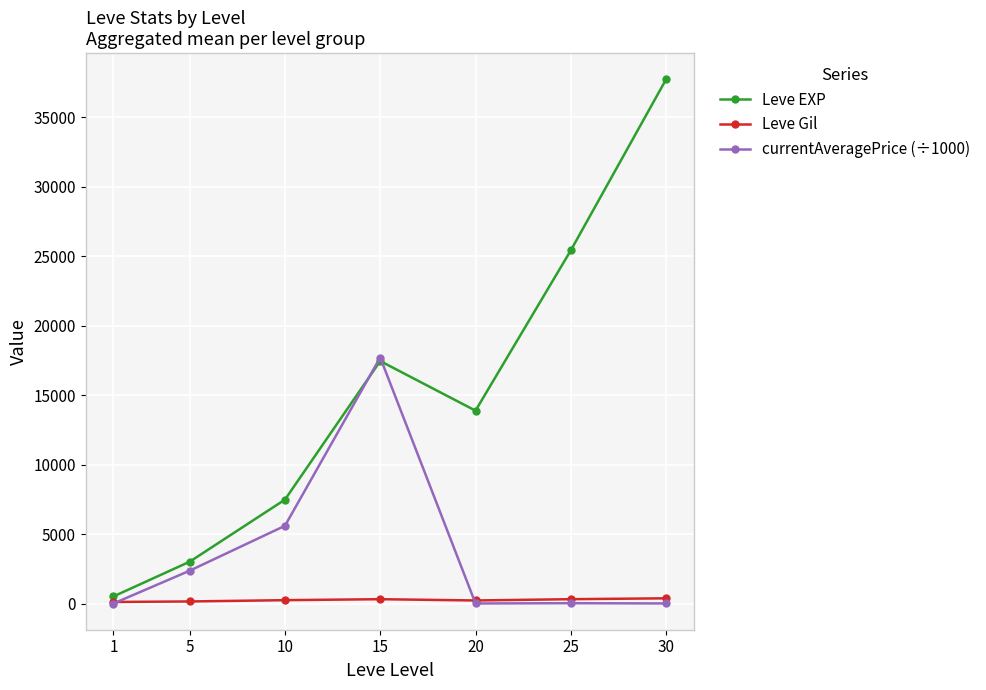

At which category is the sum across all series the highest?

30